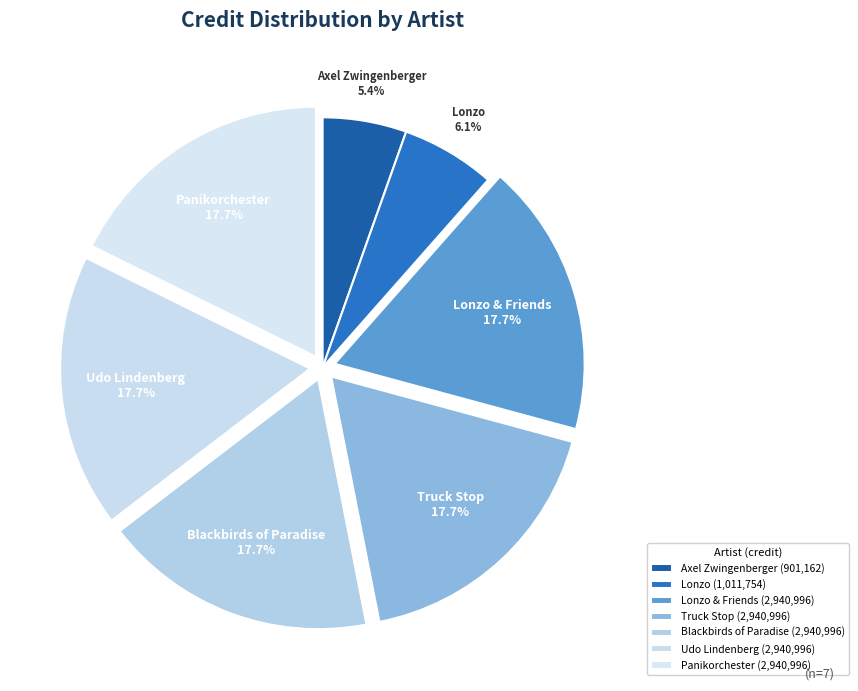

Is it true that Lonzo & Friends is 18% of the pie?

True